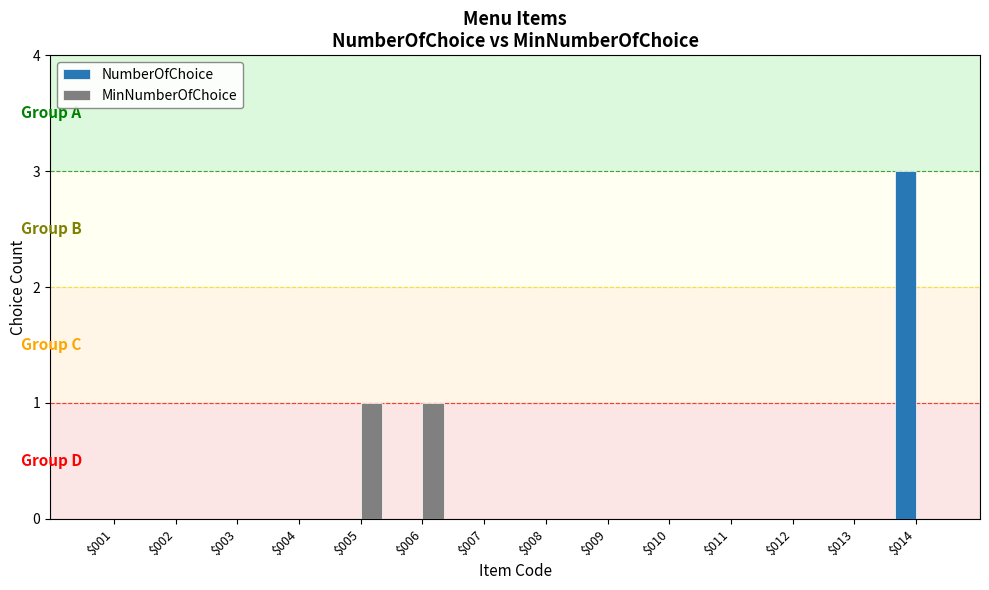

What is the sum of all MinNumberOfChoice values?

2